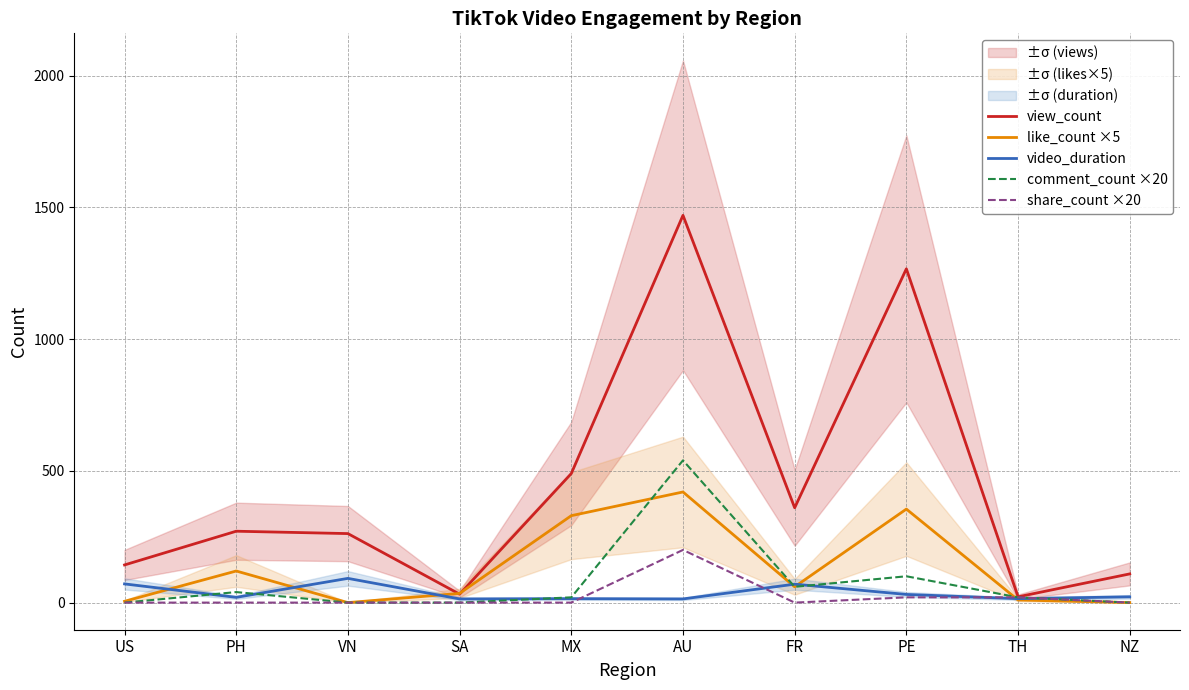

What are all the series names shown in the legend?

view_count, like_count ×5, video_duration, comment_count ×20, share_count ×20